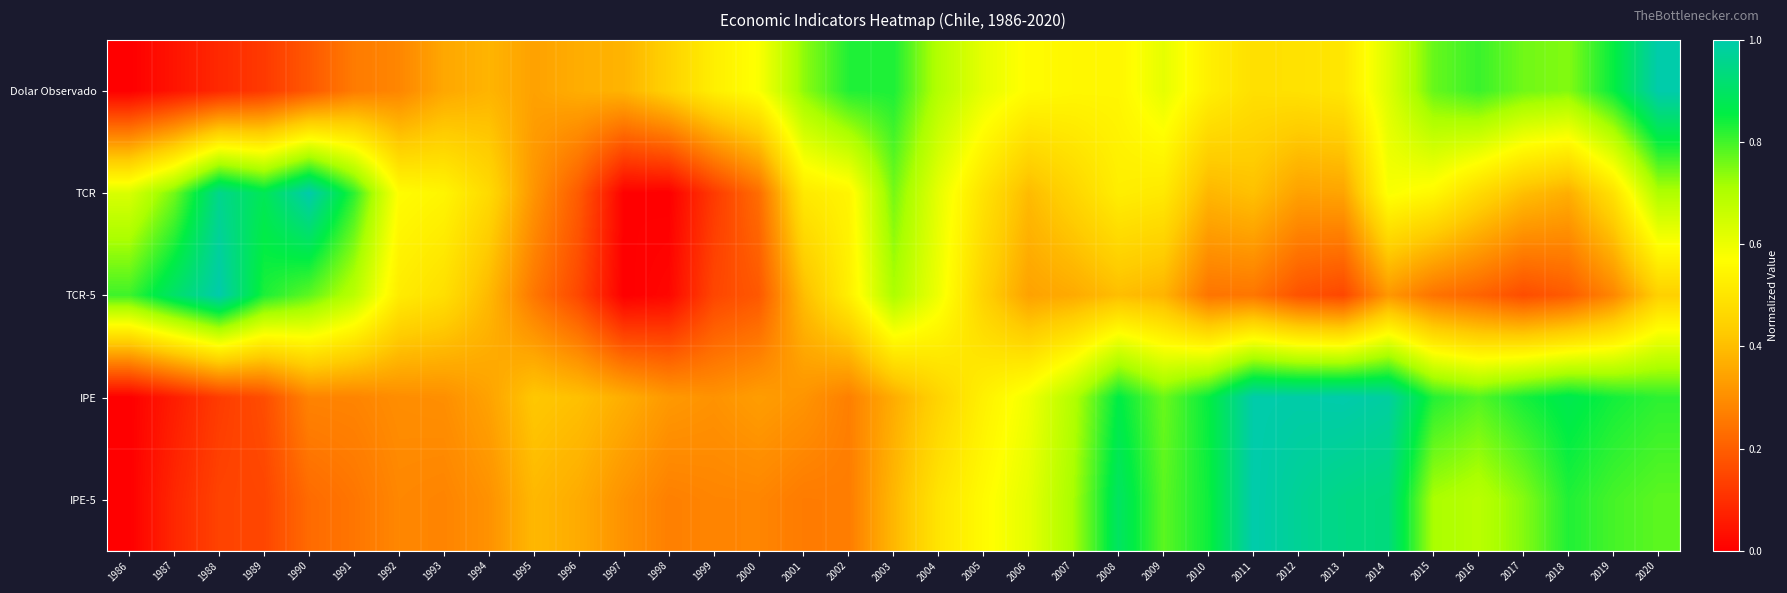

Which category has the lowest value across all series?

1986